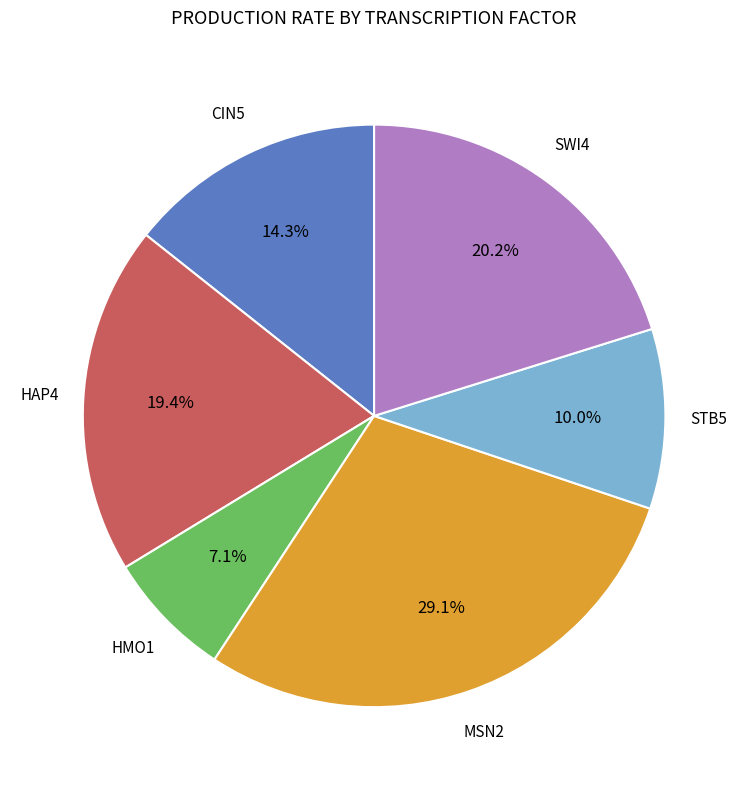

Is there any slice that represents more than half of the pie?

No